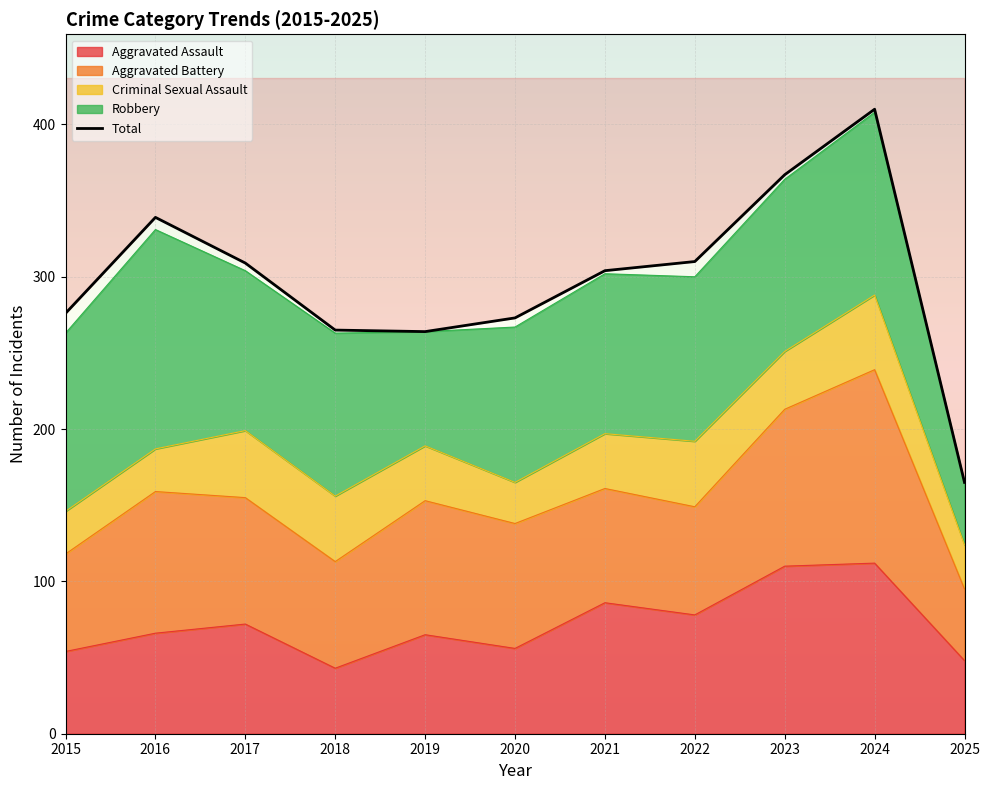

How many interior local valleys (lower than both neighbors) does the data have?

1